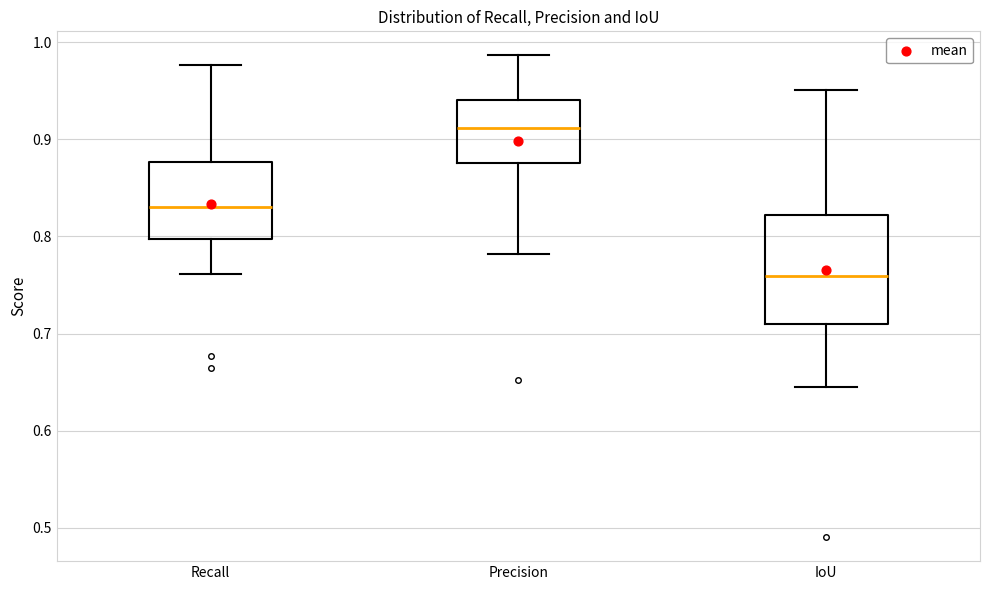

Reading left to right, read every box against the y-axis: the position of its median line, the range the box covers, and the ends of its whiskers. The values are not printed on the chart, so give them approximately, as read against the axis.

Recall: median 0.83, box 0.80 to 0.88, whiskers 0.76 to 0.98
Precision: median 0.91, box 0.88 to 0.94, whiskers 0.78 to 0.99
IoU: median 0.76, box 0.71 to 0.82, whiskers 0.65 to 0.95